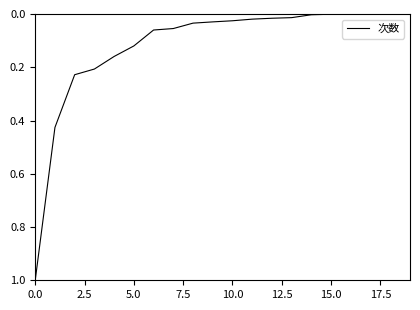

At which label is the value closest to 0?

18